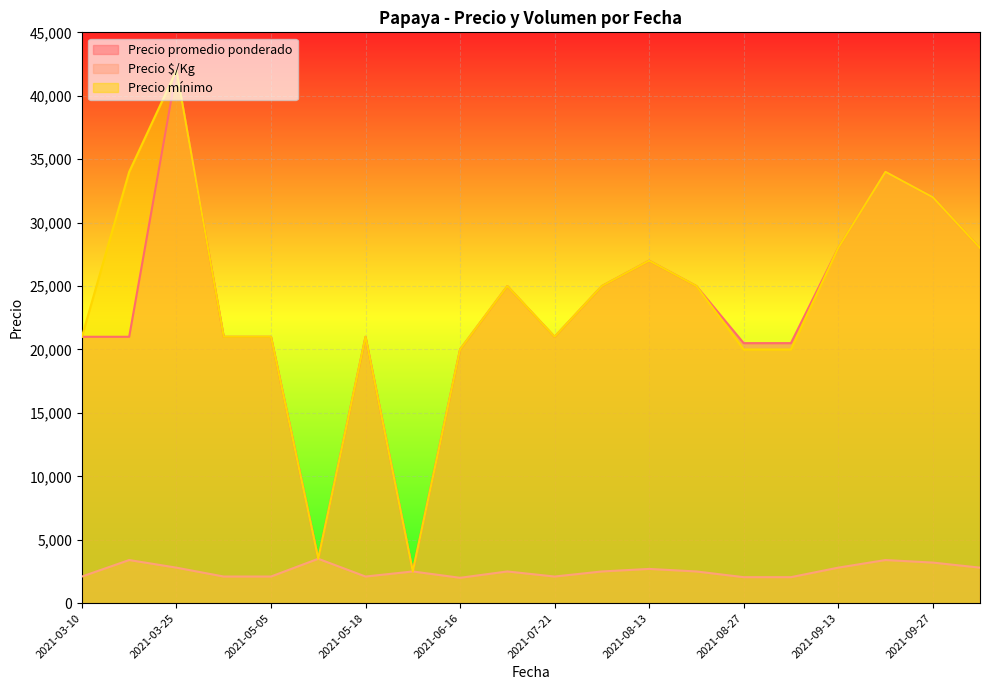

At 2021-09-28, list the series in order from smallest to largest.

Precio $/Kg, Precio promedio ponderado, Precio mínimo